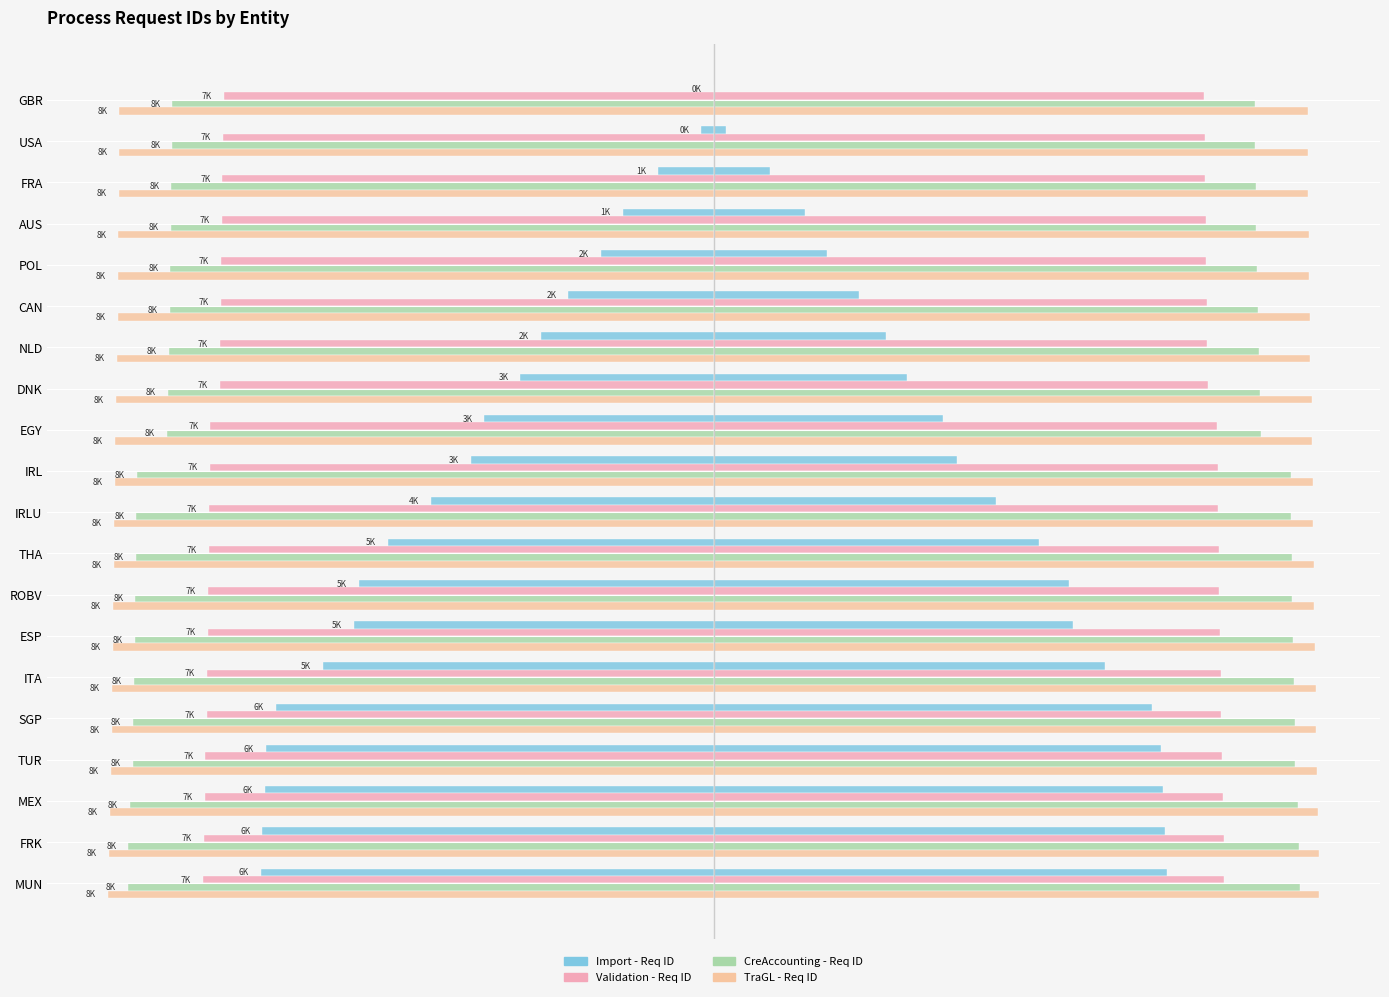

What is the lowest value of the TraGL - Req ID series?

-4222.0